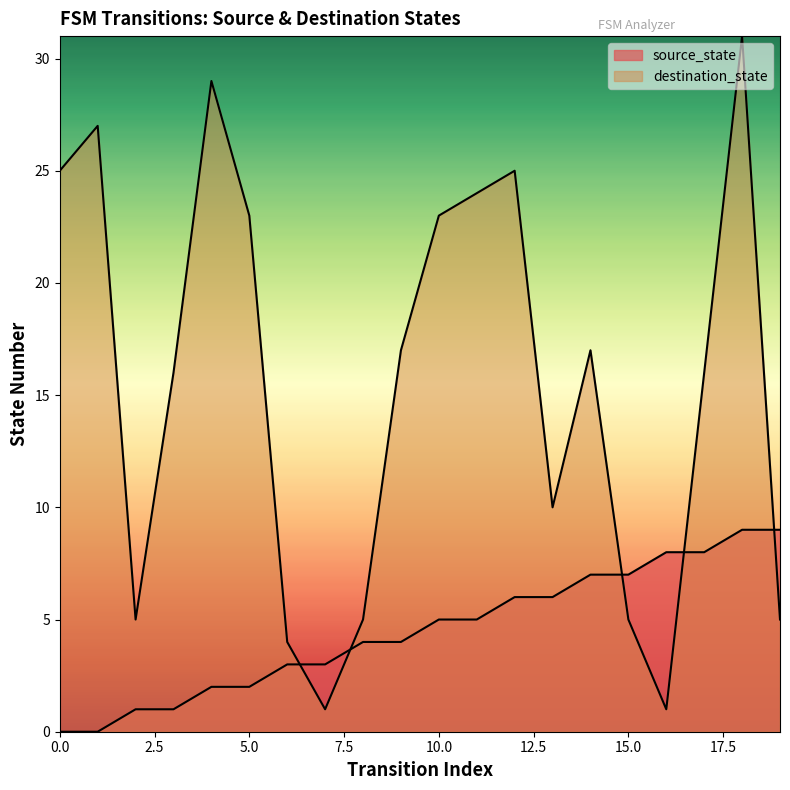

True or false: source_state has more than 2 interior local peaks.

False